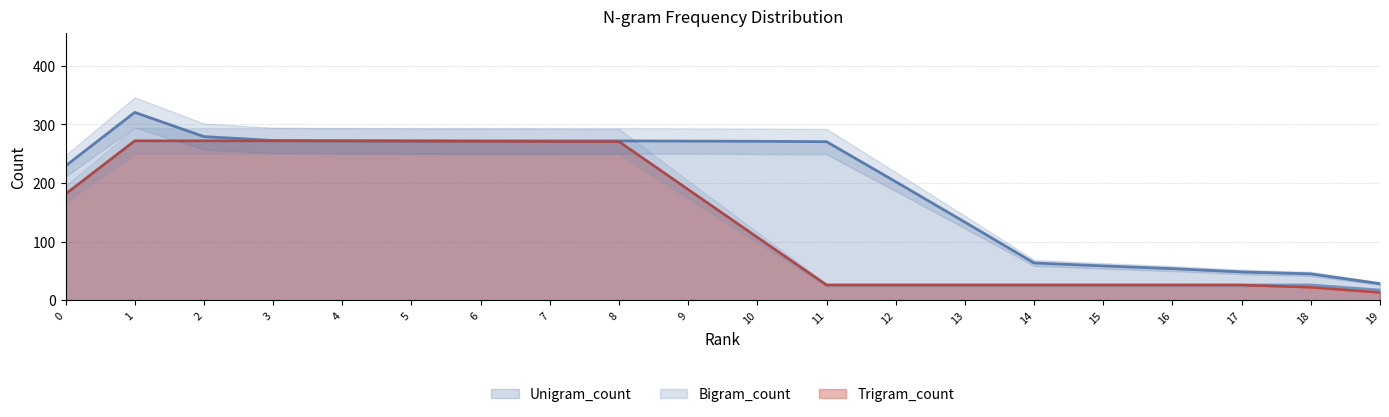

Rank the series at 15 from highest to lowest value.

Unigram_count, Bigram_count, Trigram_count